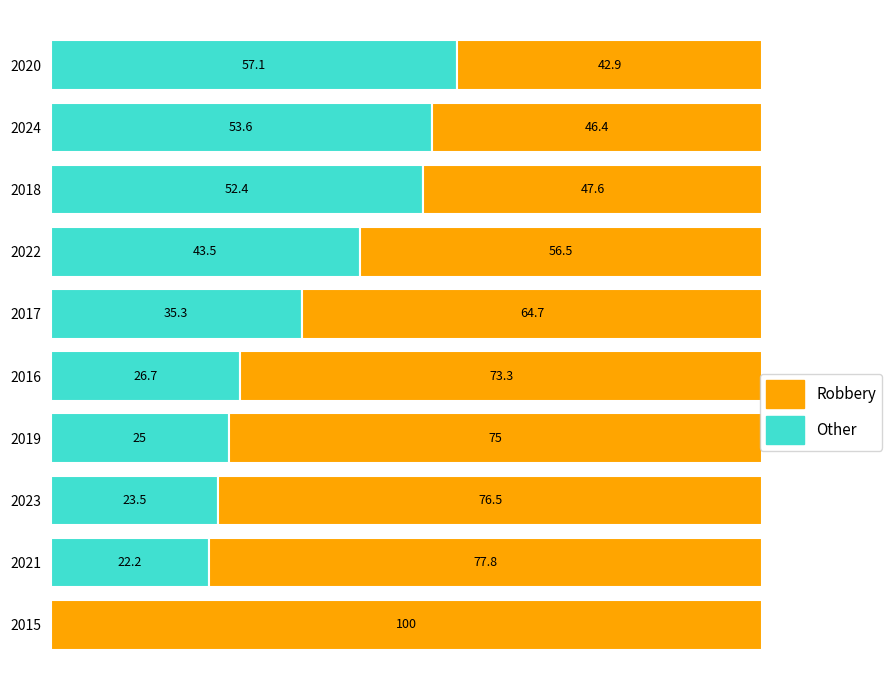

What are all the series names shown in the legend?

Robbery, Other